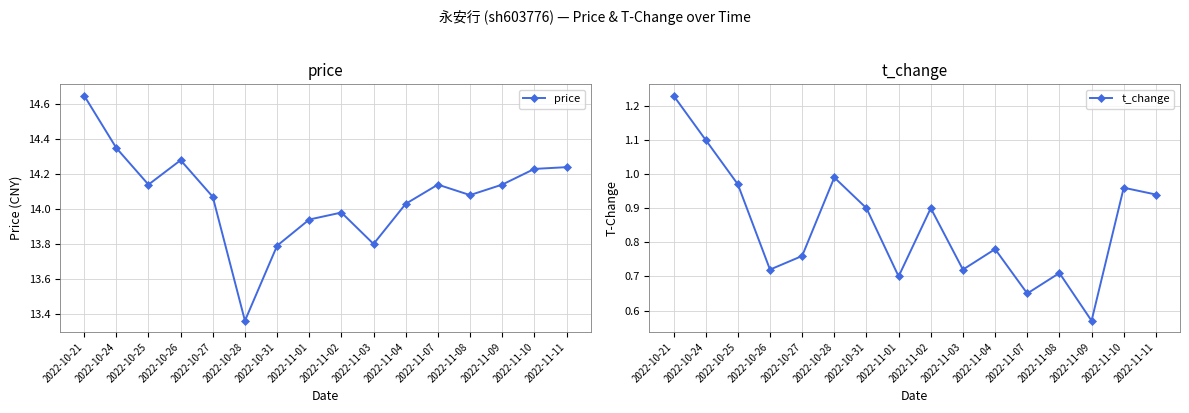

Reading right to left, list all the values displayed in this chart.

price: 14.2	14.2	14.1	14.1	14.1	14.0	13.8	14.0	13.9	13.8	13.4	14.1	14.3	14.1	14.3	14.7
t_change: 0.9	1.0	0.6	0.7	0.7	0.8	0.7	0.9	0.7	0.9	1.0	0.8	0.7	1.0	1.1	1.2